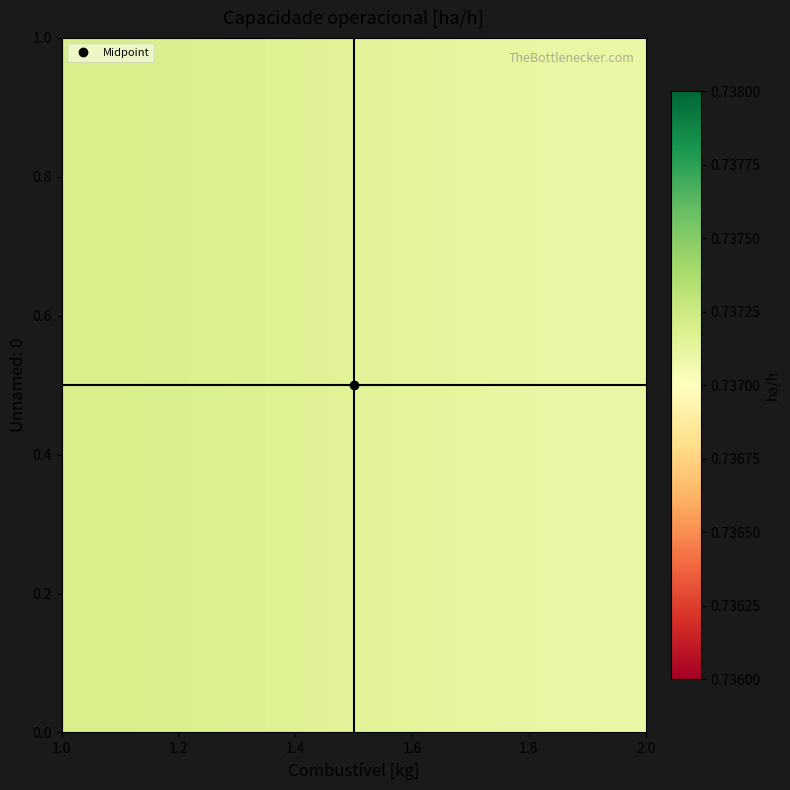

At which category is the sum across all series the highest?

1